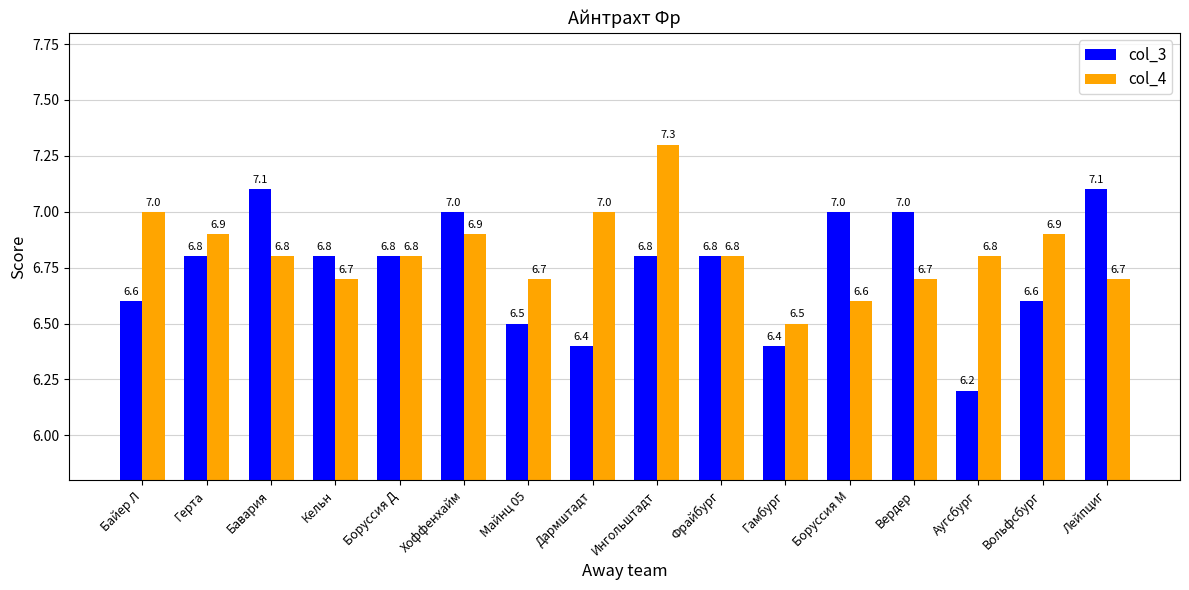

Which series has the largest range (max minus min)?

col_3